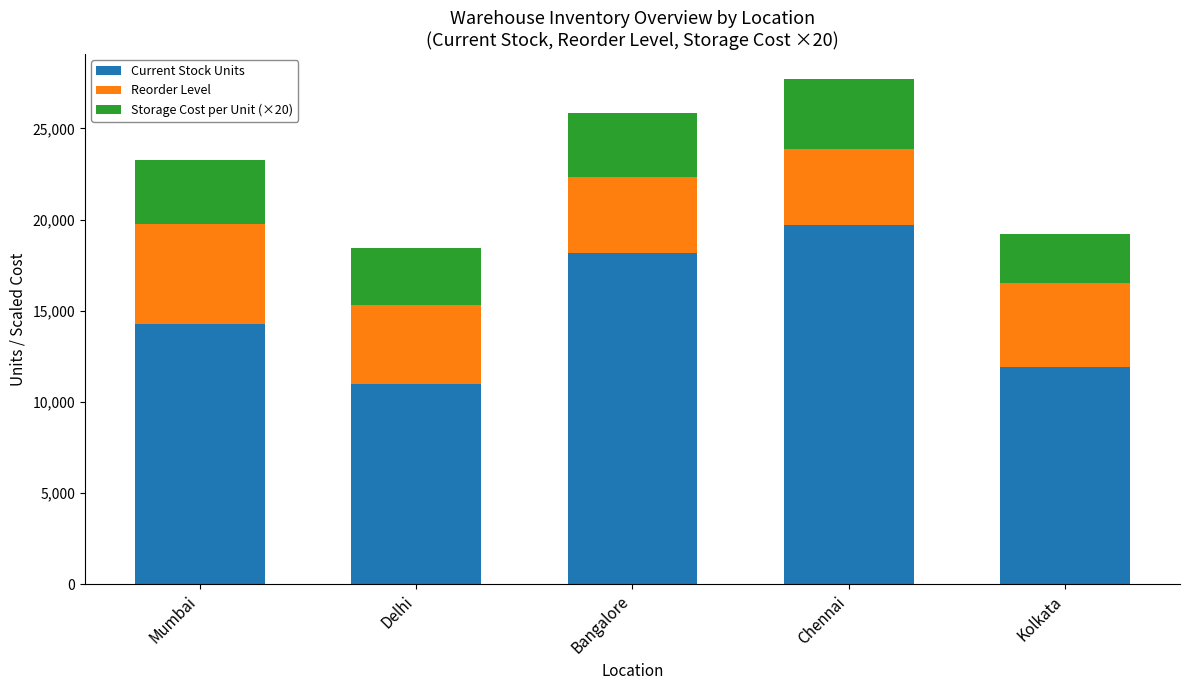

Does the chart contain any negative values?

No